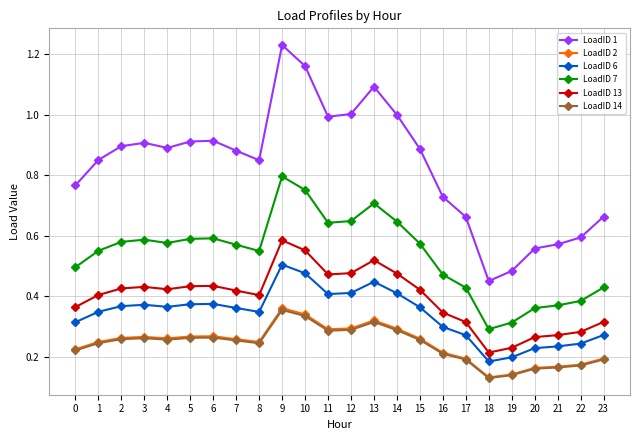

What is the sum of all LoadID 7 values?

12.9